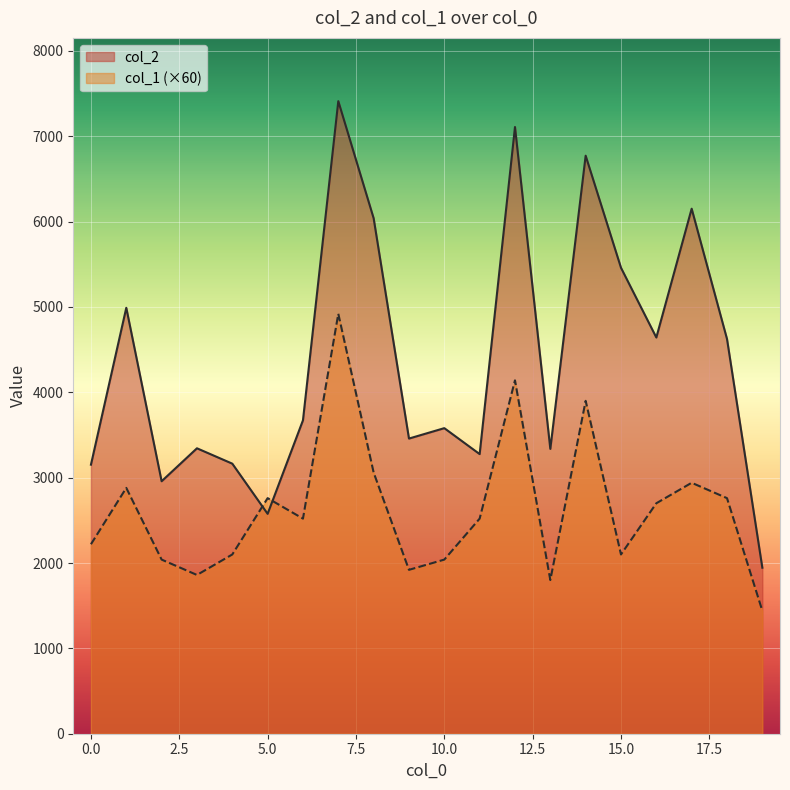

Where is col_2 nearest to the value 4678?

16